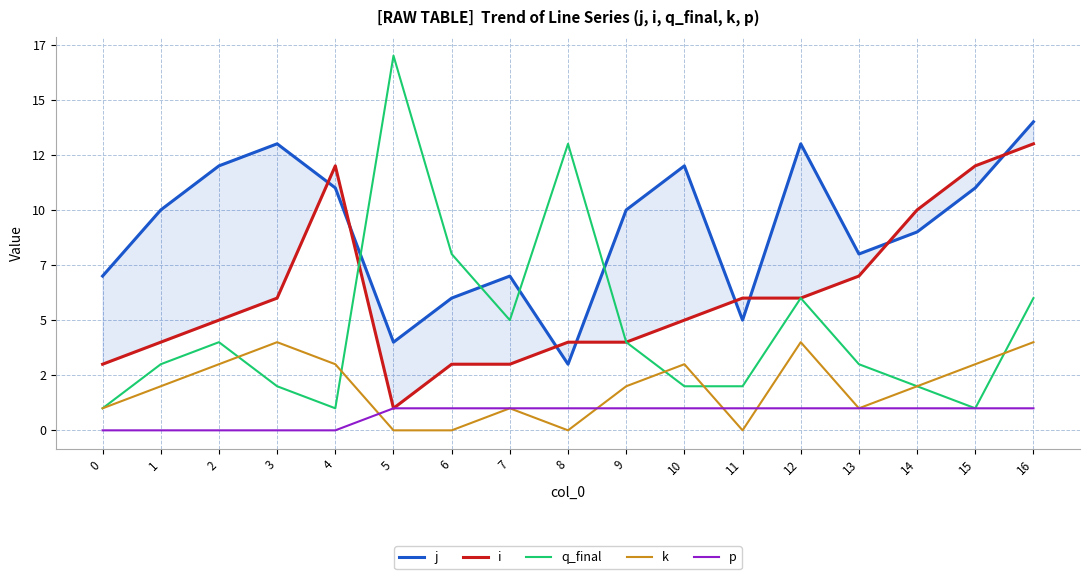

Which series ends up on top after the final intersection of k and q_final?

q_final